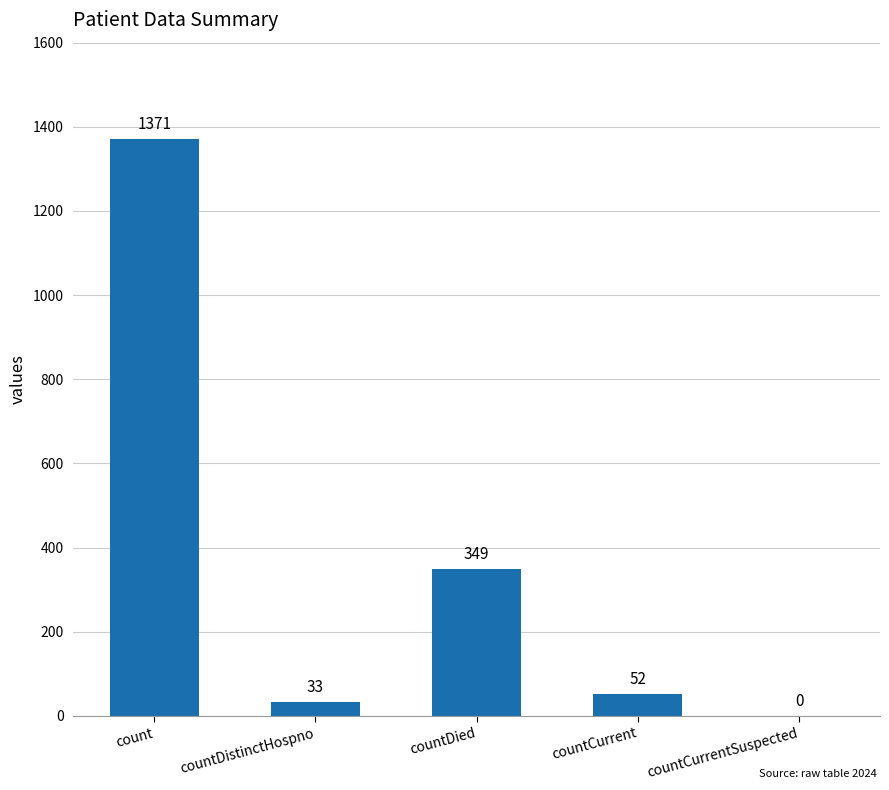

How many distinct data groups are displayed?

1